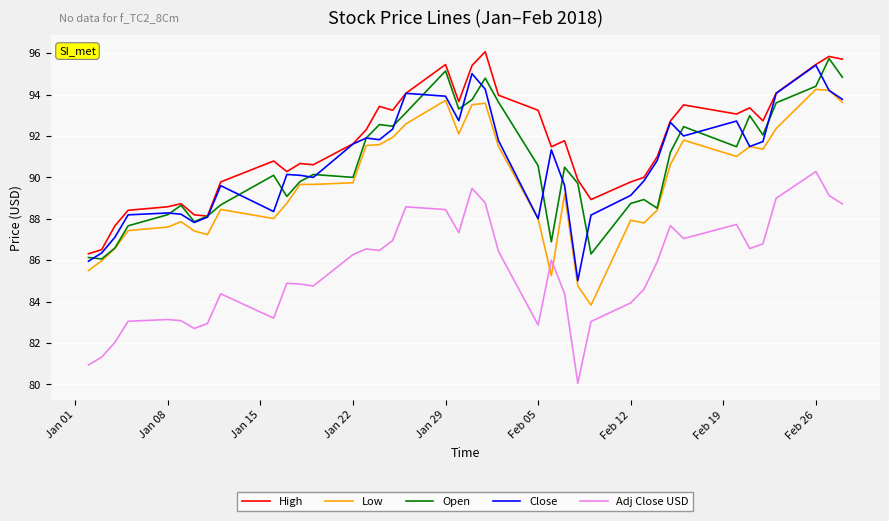

What is the minimum value for Open?

86.1